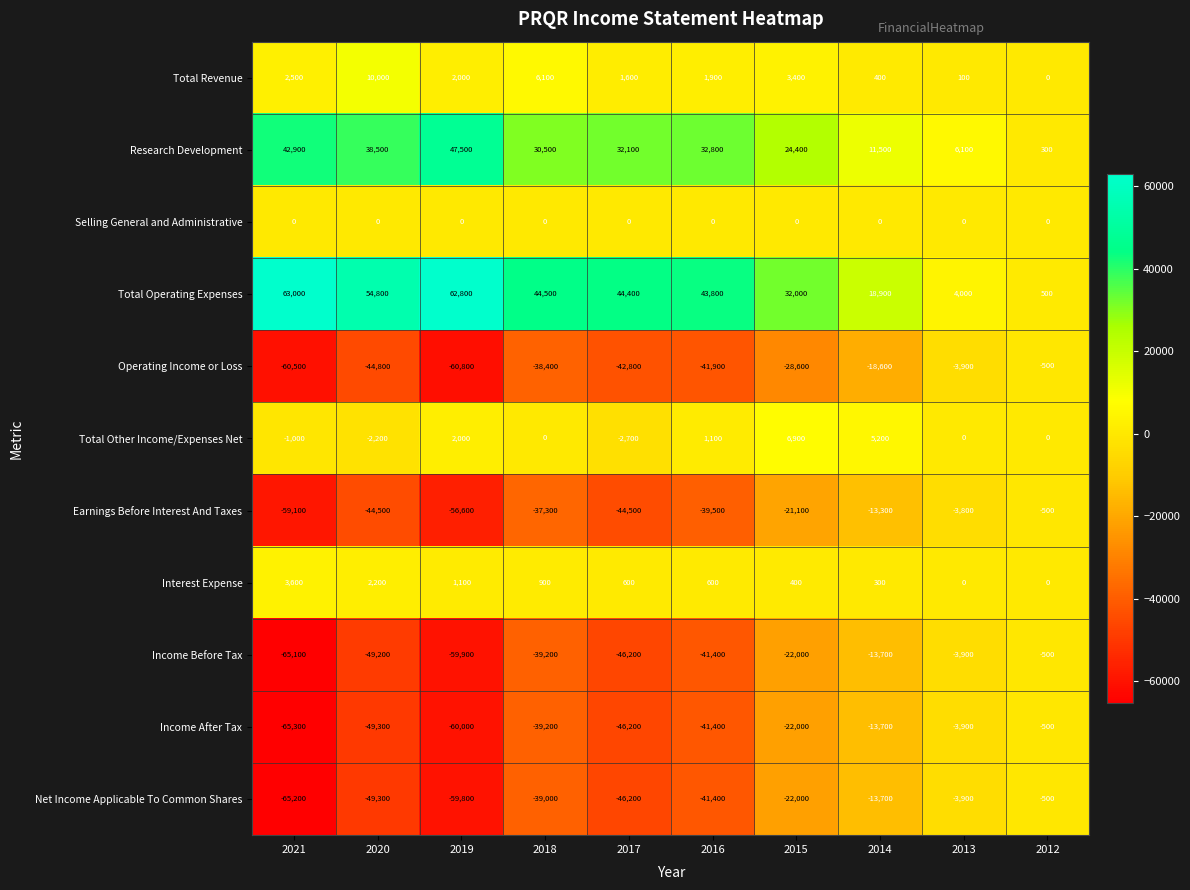

Rank the series at 2021 from lowest to highest value.

Income After Tax, Net Income Applicable To Common Shares, Income Before Tax, Operating Income or Loss, Earnings Before Interest And Taxes, Total Other Income/Expenses Net, Selling General and Administrative, Total Revenue, Interest Expense, Research Development, Total Operating Expenses